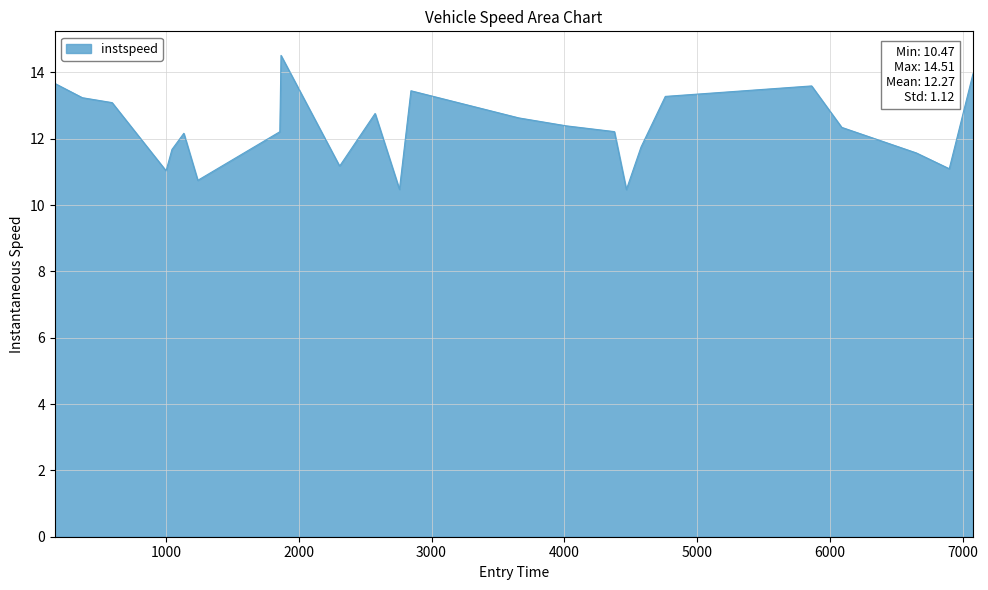

What is the minimum value shown in the chart?

10.5